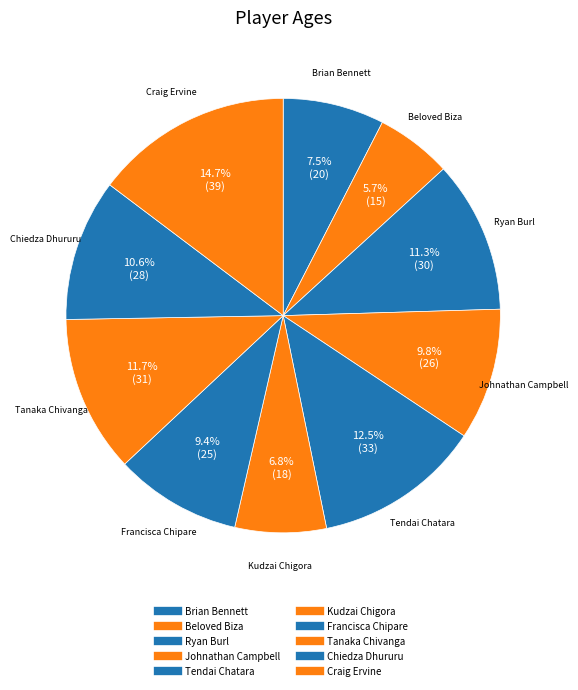

Which category has the biggest portion of the pie?

Craig Ervine